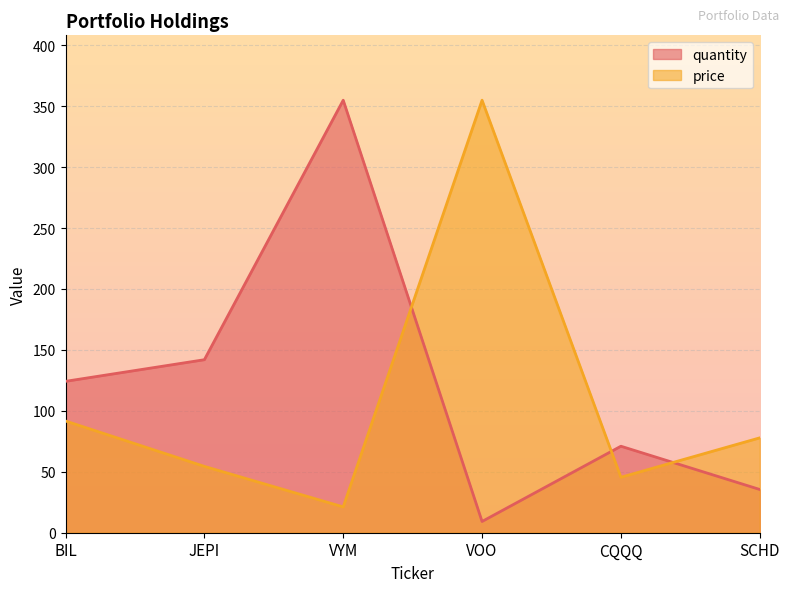

What is the label of the 6th point from the left?

SCHD